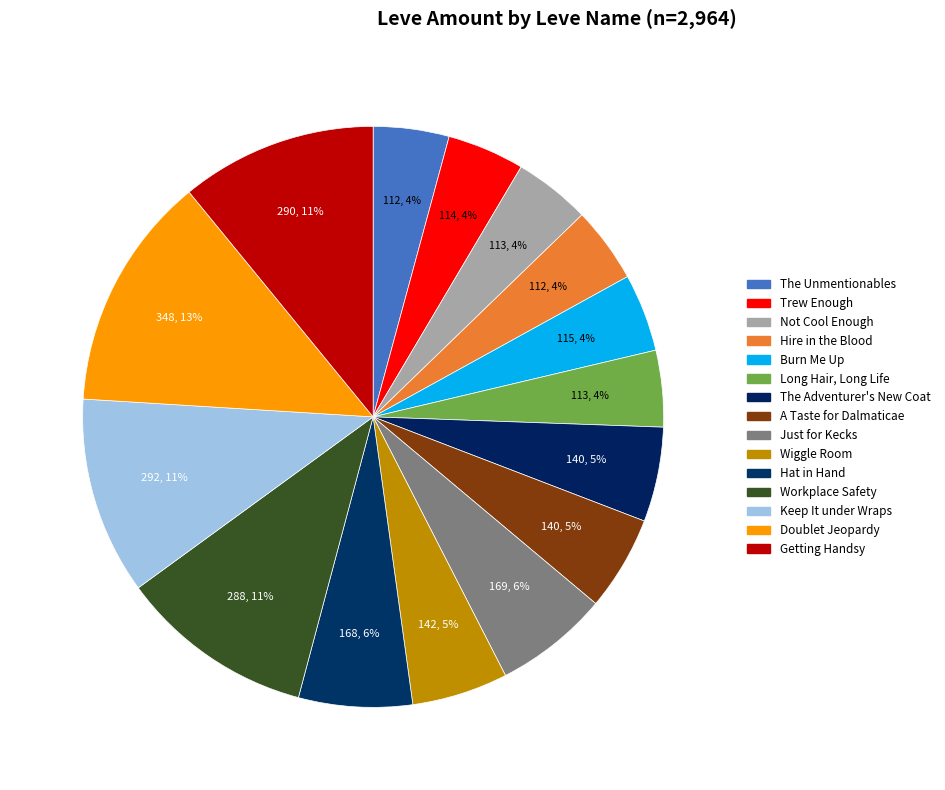

Is there a majority slice in this chart?

No